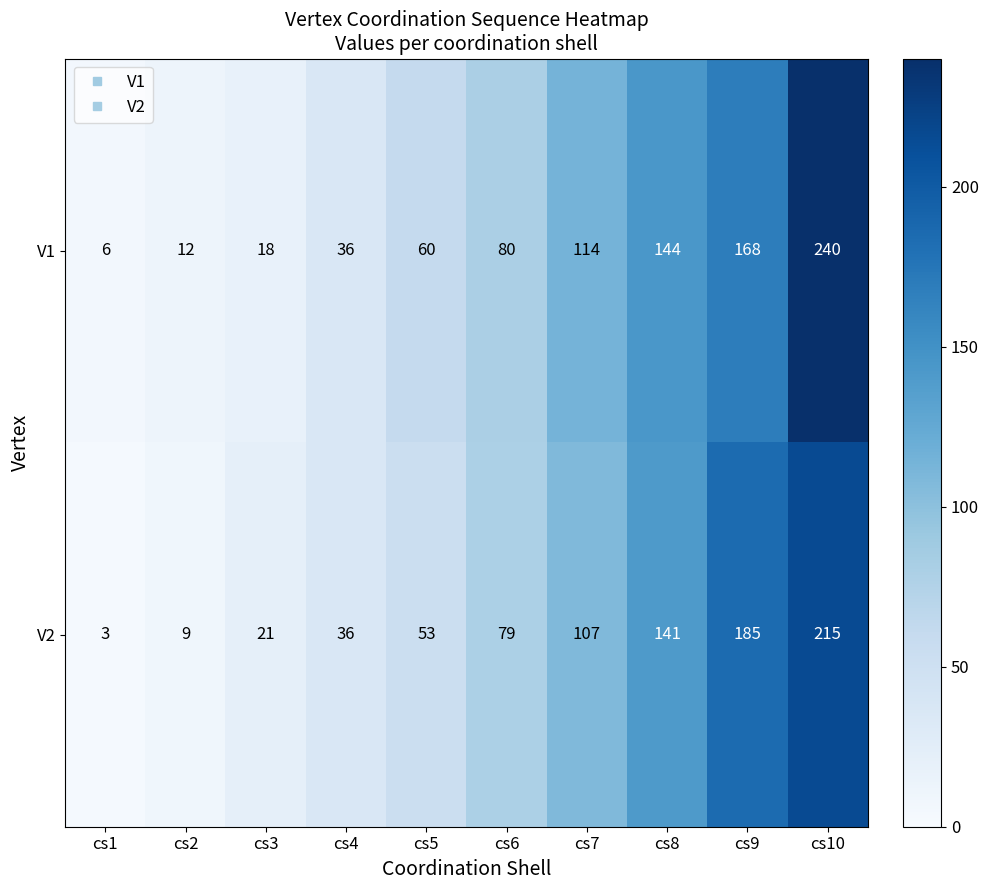

At which category is the sum across all series the highest?

cs10